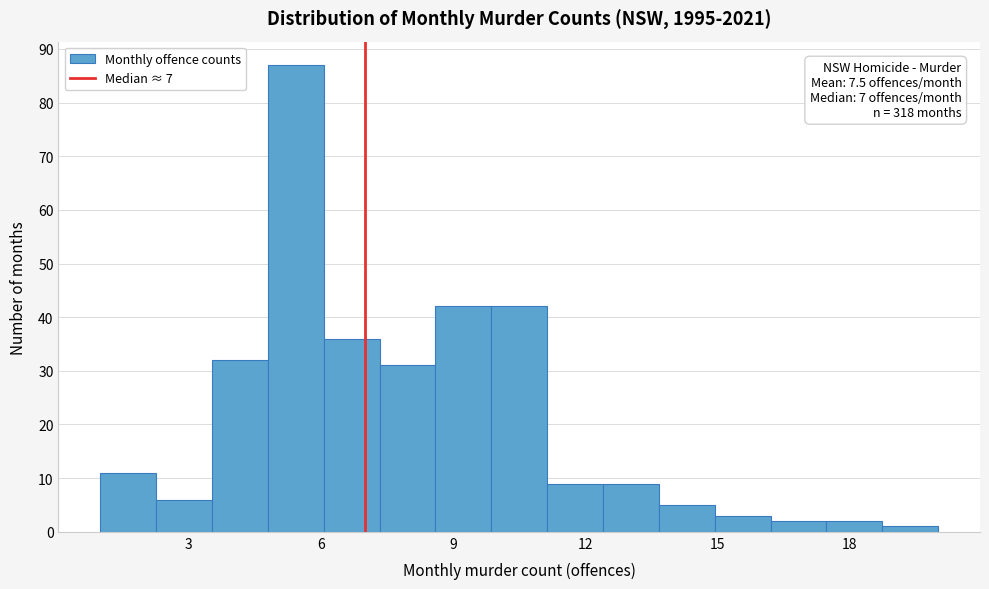

Read against the x-axis, roughly where is the centre of the tallest bar?

5.5